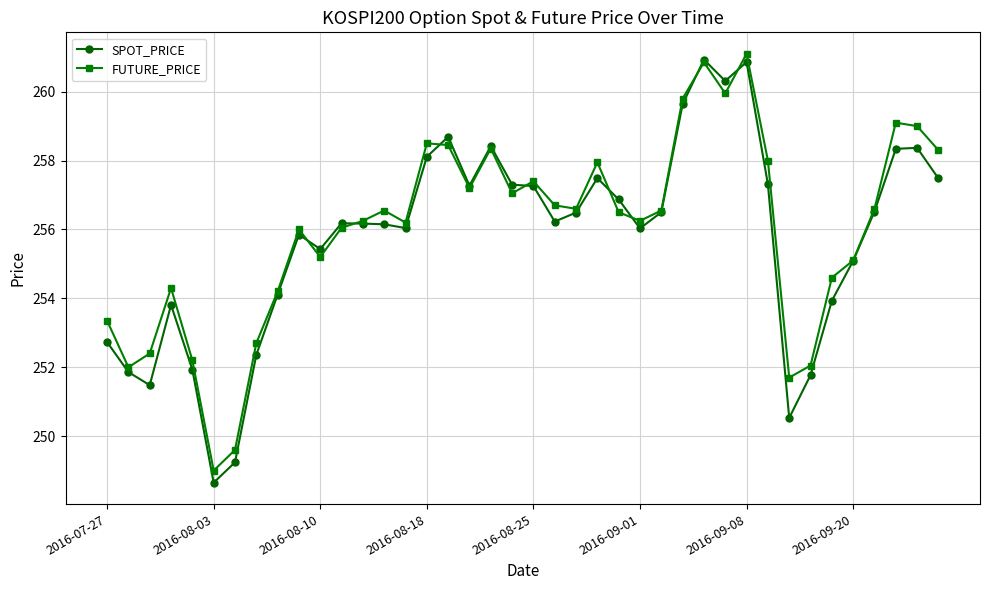

At how many categories does at least one series exceed 251?

38